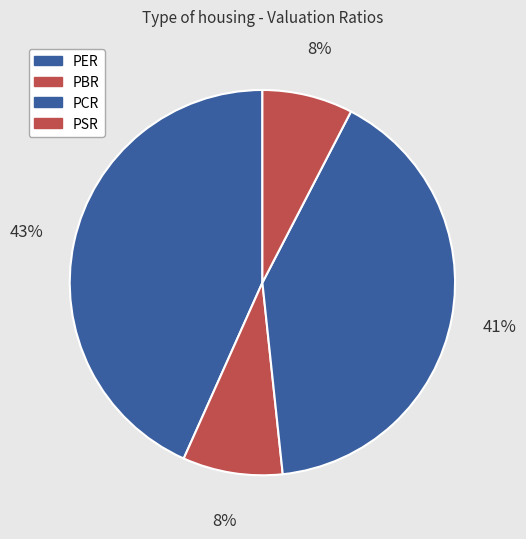

Count the number of slices in the pie.

4